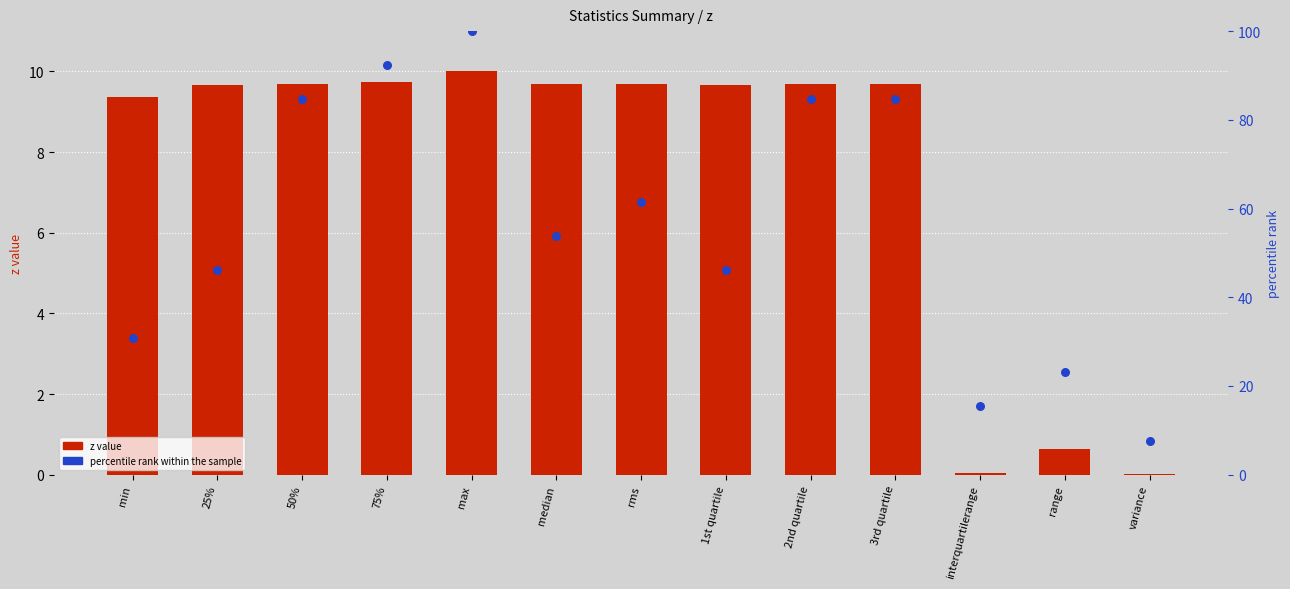

Is the value of z value at variance greater than the value of percentile rank within the sample at 50%?

No